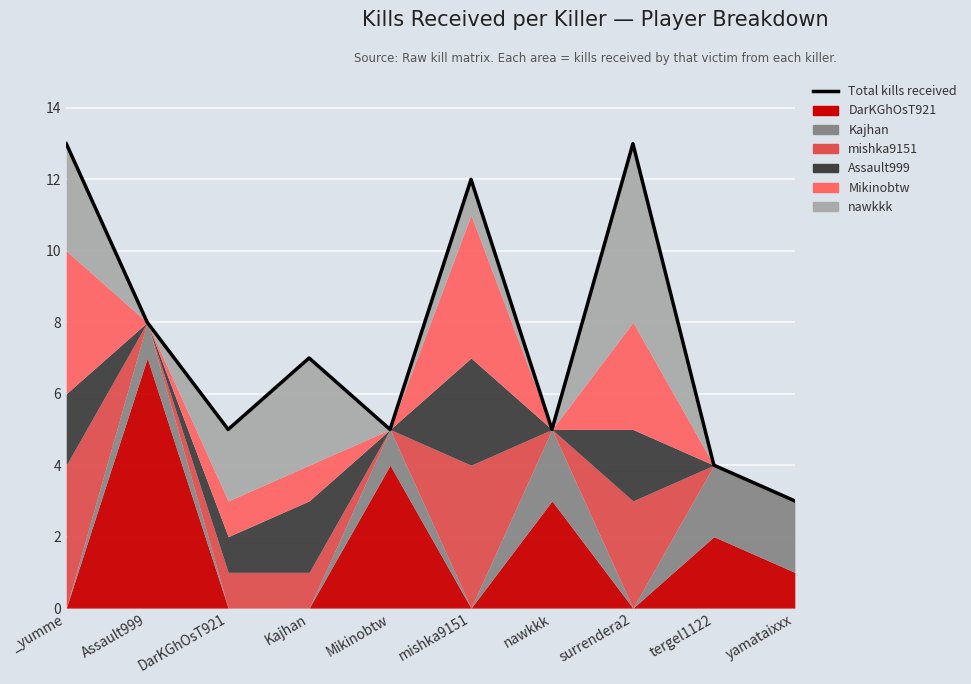

What is the difference between the maximum and minimum values?

10